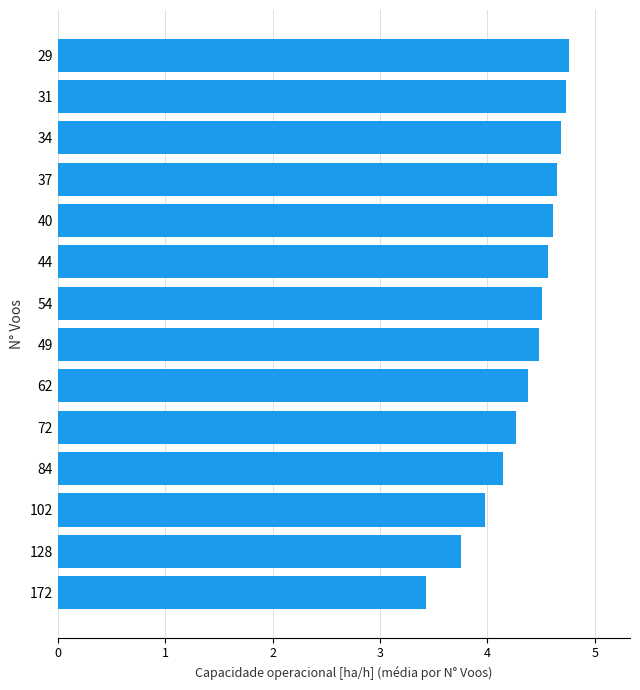

What is the difference between the second highest and second lowest values?

1.0